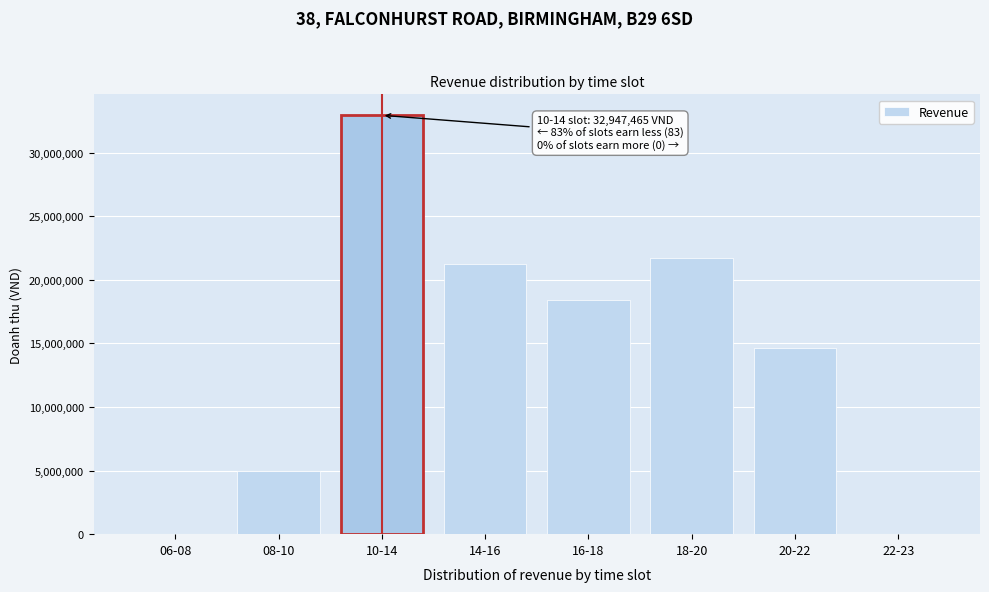

Reading left to right, extract all data points from this chart.

06-08=0	08-10=4972853	10-14=32947465	14-16=21275858	16-18=18395301	18-20=21725907	20-22=14639259	22-23=0